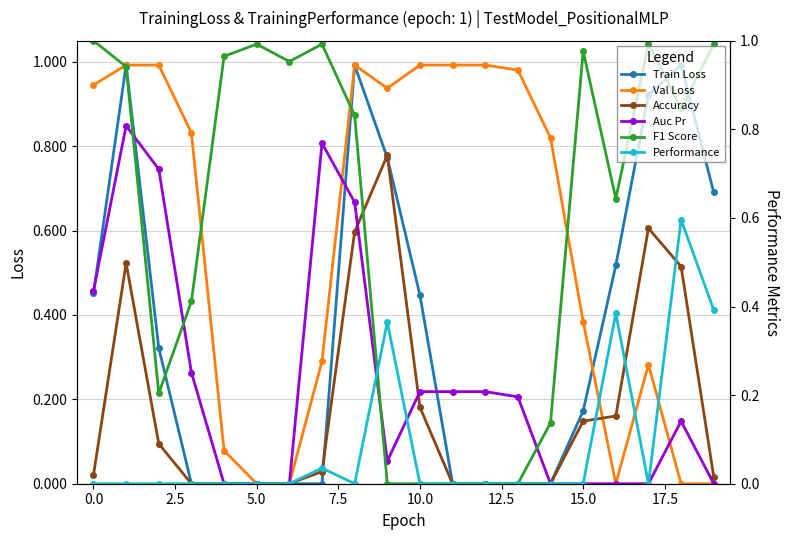

The value of Auc Pr at 0.0 is 0.2. True or false?

False